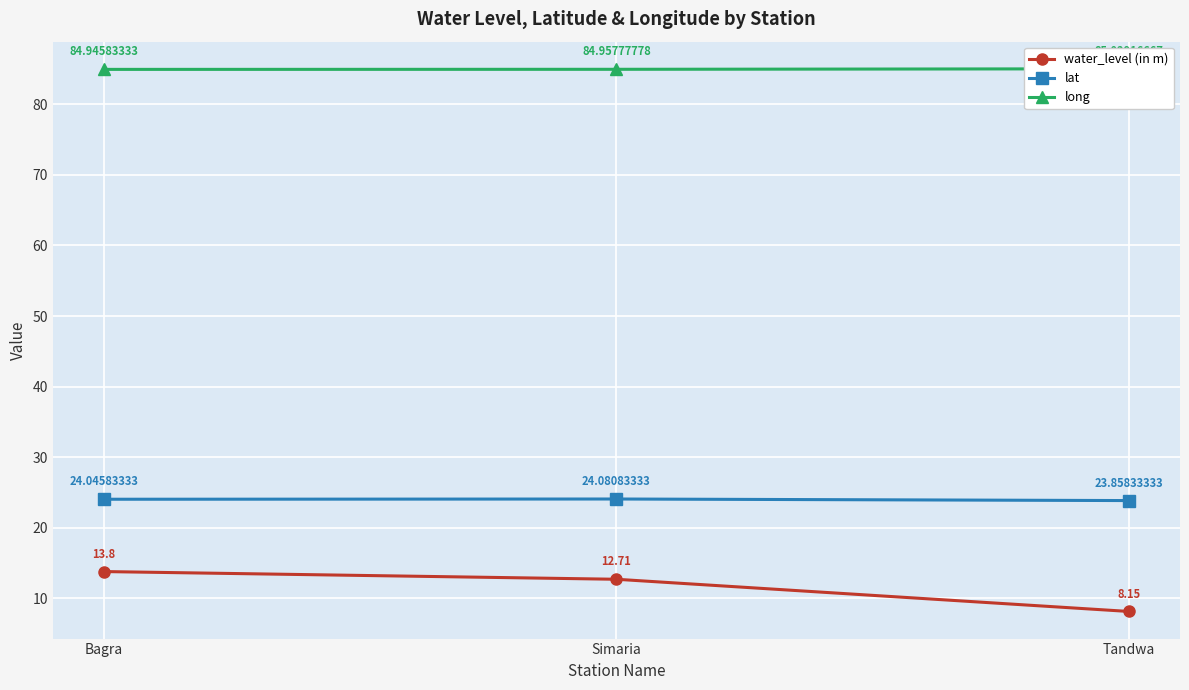

What is the approximate value of lat at Bagra?

24.0